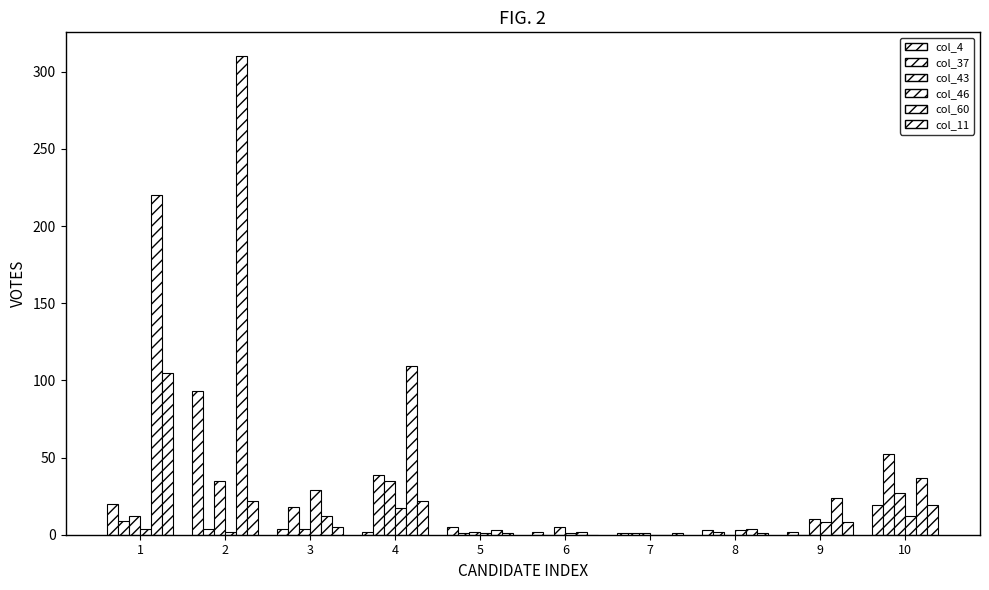

How many data points does each series have?

10